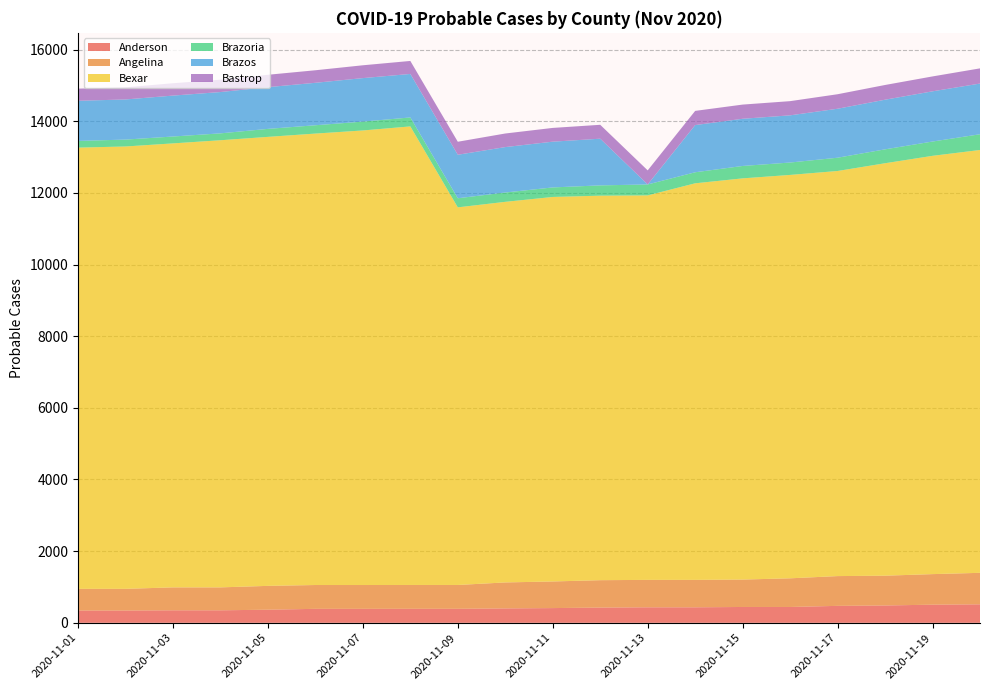

Reading left to right, list all the values displayed in this chart.

Anderson: 2020-11-01=343	2020-11-02=343	2020-11-03=349	2020-11-04=349	2020-11-05=366	2020-11-06=390	2020-11-07=390	2020-11-08=391	2020-11-09=391	2020-11-10=402	2020-11-11=411	2020-11-12=425	2020-11-13=433	2020-11-14=433	2020-11-15=442	2020-11-16=442	2020-11-17=473	2020-11-18=484	2020-11-19=506	2020-11-20=516
Angelina: 2020-11-01=605	2020-11-02=605	2020-11-03=640	2020-11-04=640	2020-11-05=665	2020-11-06=665	2020-11-07=665	2020-11-08=665	2020-11-09=665	2020-11-10=725	2020-11-11=743	2020-11-12=765	2020-11-13=765	2020-11-14=765	2020-11-15=765	2020-11-16=800	2020-11-17=831	2020-11-18=831	2020-11-19=853	2020-11-20=879
Bexar: 2020-11-01=12314	2020-11-02=12346	2020-11-03=12391	2020-11-04=12479	2020-11-05=12531	2020-11-06=12599	2020-11-07=12686	2020-11-08=12798	2020-11-09=10539	2020-11-10=10622	2020-11-11=10731	2020-11-12=10731	2020-11-13=10731	2020-11-14=11068	2020-11-15=11197	2020-11-16=11258	2020-11-17=11306	2020-11-18=11511	2020-11-19=11674	2020-11-20=11801
Brazoria: 2020-11-01=187	2020-11-02=192	2020-11-03=192	2020-11-04=192	2020-11-05=223	2020-11-06=232	2020-11-07=247	2020-11-08=250	2020-11-09=254	2020-11-10=260	2020-11-11=266	2020-11-12=287	2020-11-13=305	2020-11-14=308	2020-11-15=346	2020-11-16=346	2020-11-17=370	2020-11-18=388	2020-11-19=399	2020-11-20=439
Brazos: 2020-11-01=1120	2020-11-02=1120	2020-11-03=1142	2020-11-04=1153	2020-11-05=1165	2020-11-06=1185	2020-11-07=1214	2020-11-08=1214	2020-11-09=1214	2020-11-10=1268	2020-11-11=1277	2020-11-12=1303	2020-11-13=0	2020-11-14=1317	2020-11-15=1317	2020-11-16=1317	2020-11-17=1367	2020-11-18=1385	2020-11-19=1401	2020-11-20=1415
Bastrop: 2020-11-01=339	2020-11-02=339	2020-11-03=345	2020-11-04=345	2020-11-05=345	2020-11-06=350	2020-11-07=358	2020-11-08=363	2020-11-09=363	2020-11-10=379	2020-11-11=384	2020-11-12=388	2020-11-13=393	2020-11-14=396	2020-11-15=396	2020-11-16=396	2020-11-17=405	2020-11-18=411	2020-11-19=416	2020-11-20=424